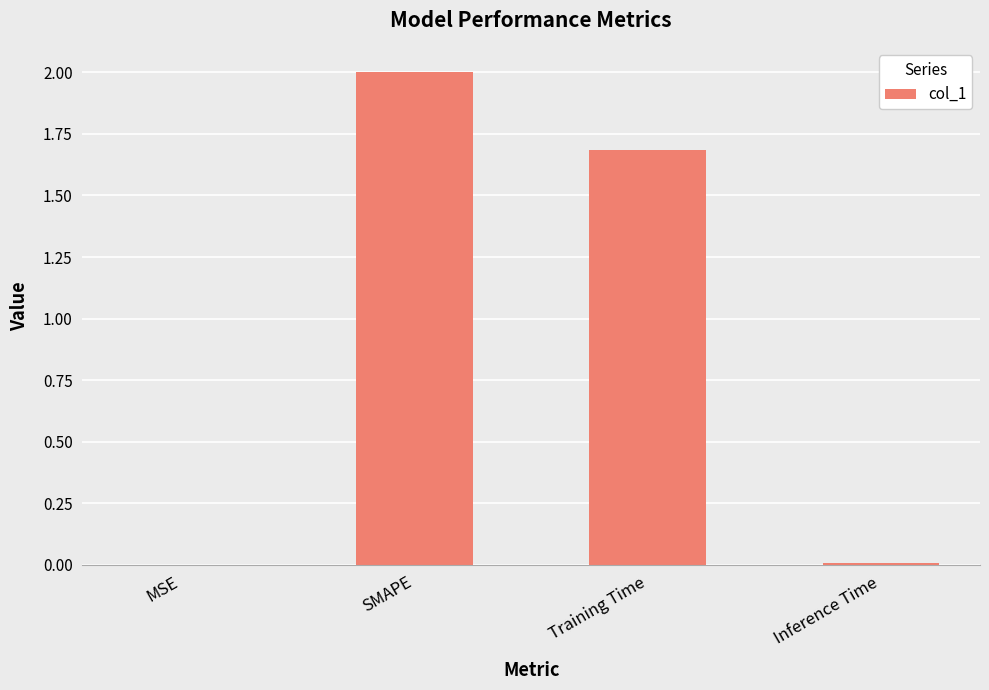

Where does the data first go above 1?

SMAPE